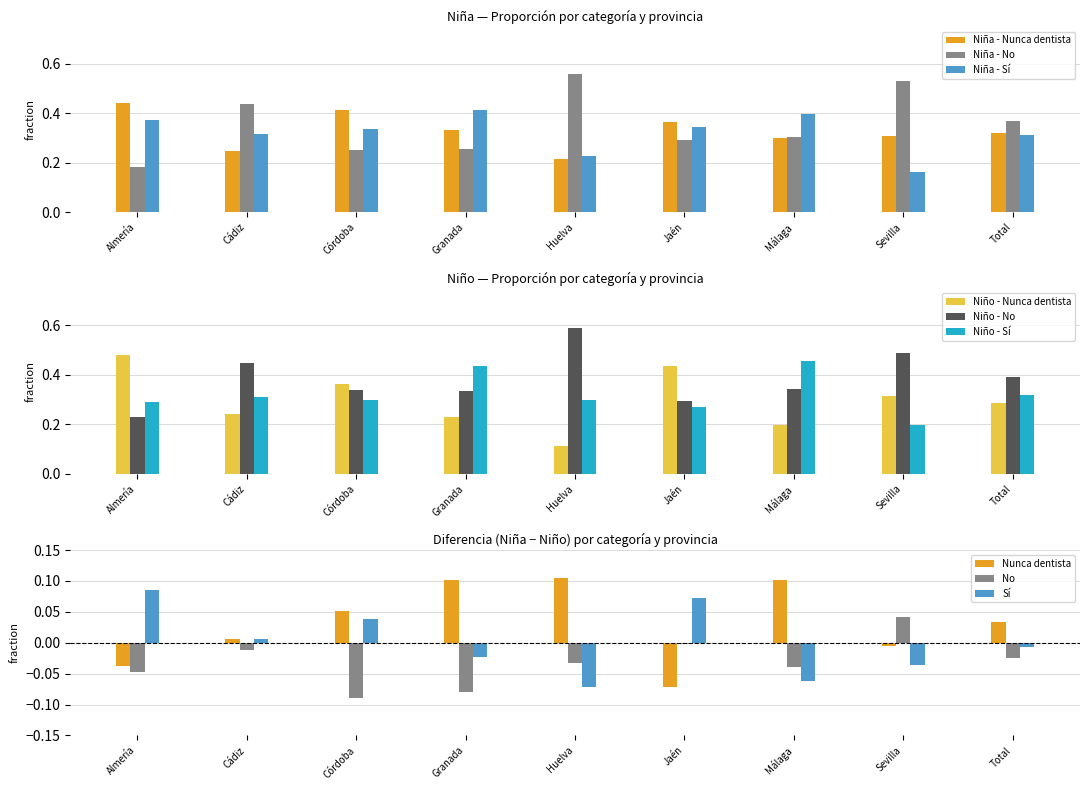

What is the difference between the highest and lowest values at Almería?

0.3